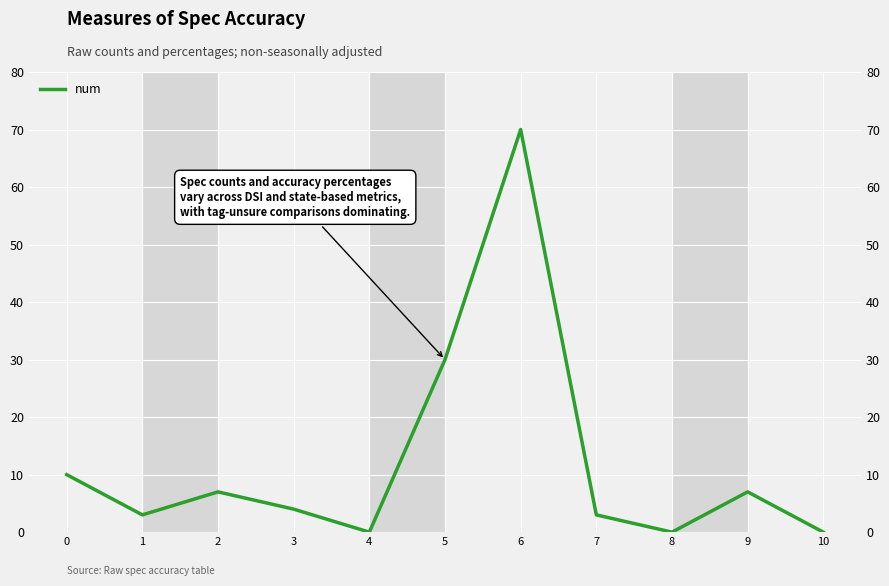

How many lines are shown in the chart?

1